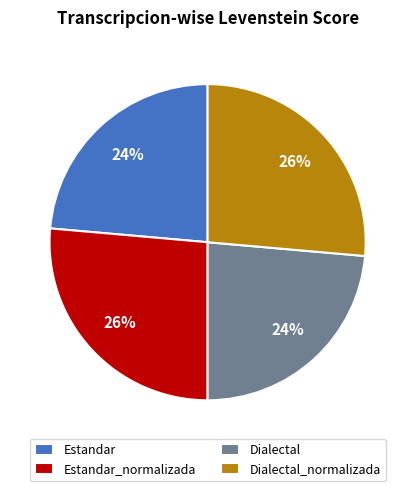

Approximately how many times larger is the value at Dialectal_normalizada compared to Estandar?

1.1